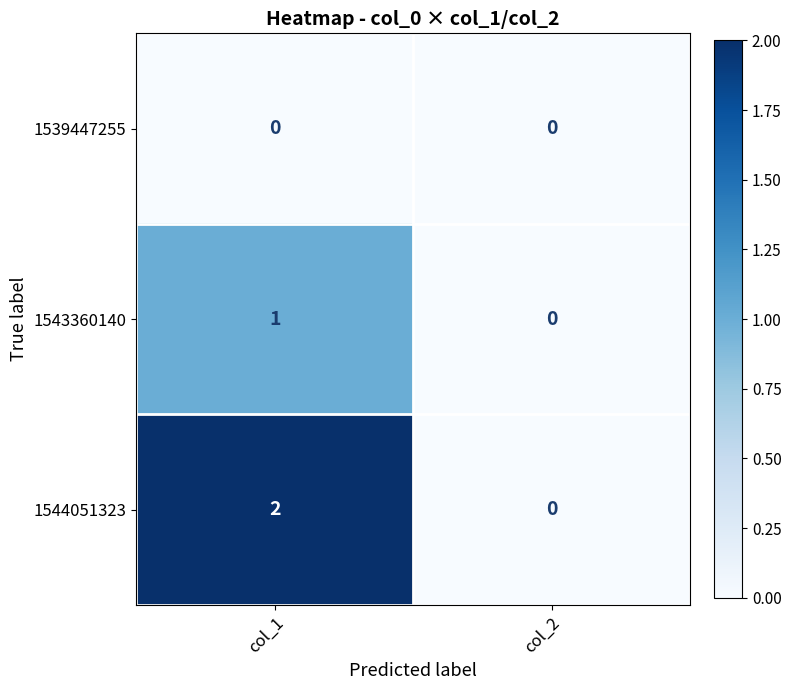

How many series are shown in this chart?

3